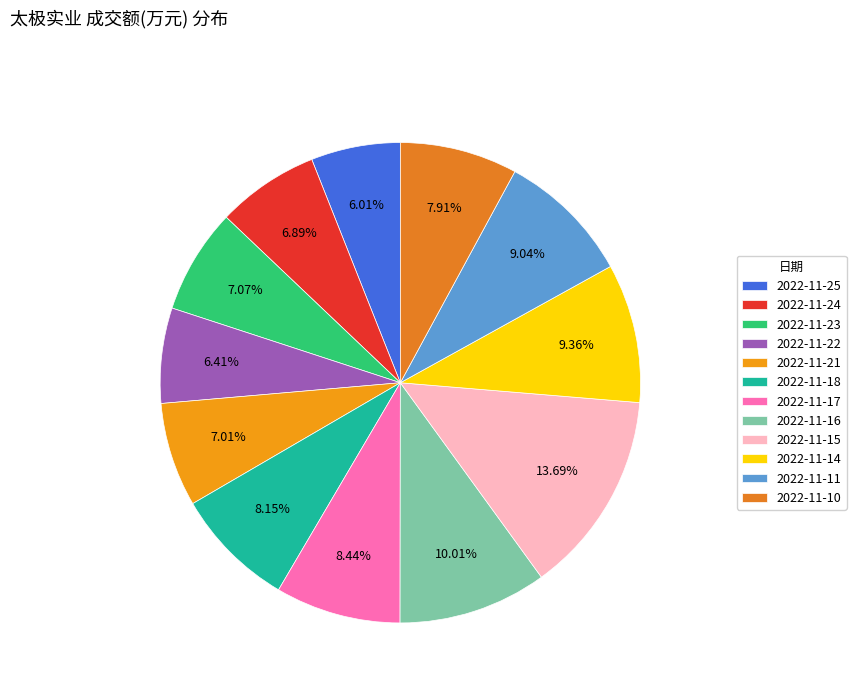

True or false: 2022-11-24 accounts for 16% of the total.

False